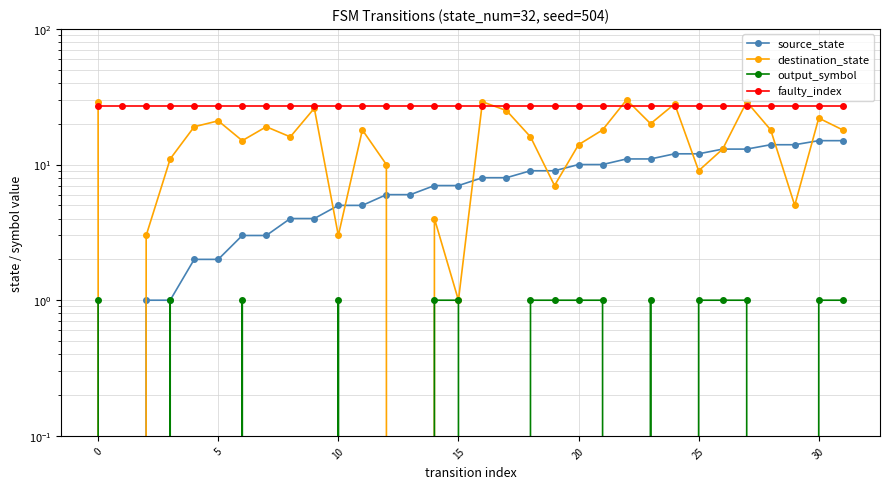

The value of faulty_index at 15 is 27. True or false?

True